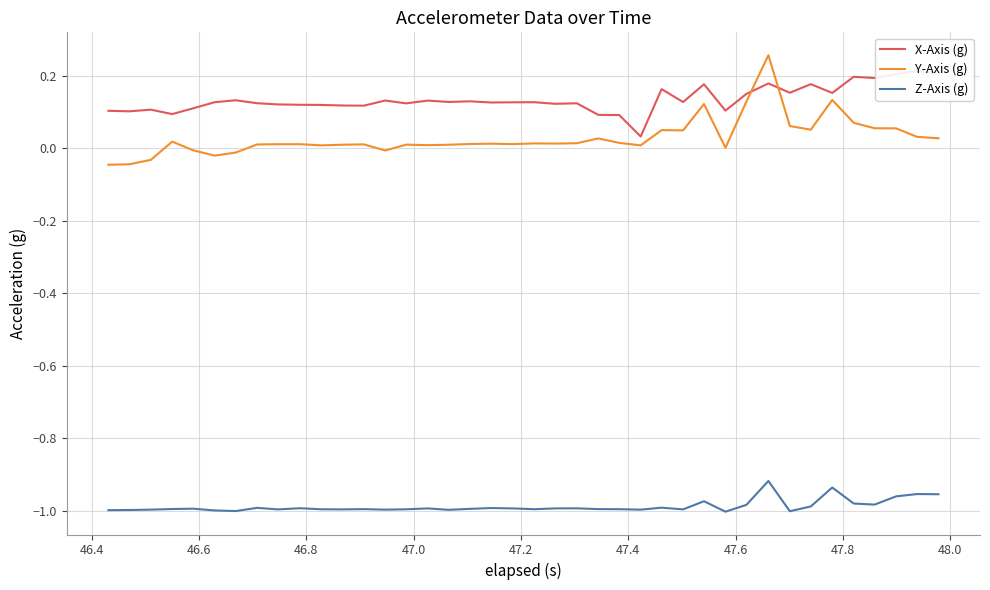

True or false: Y-Axis (g) and Z-Axis (g) intersect in this chart.

False